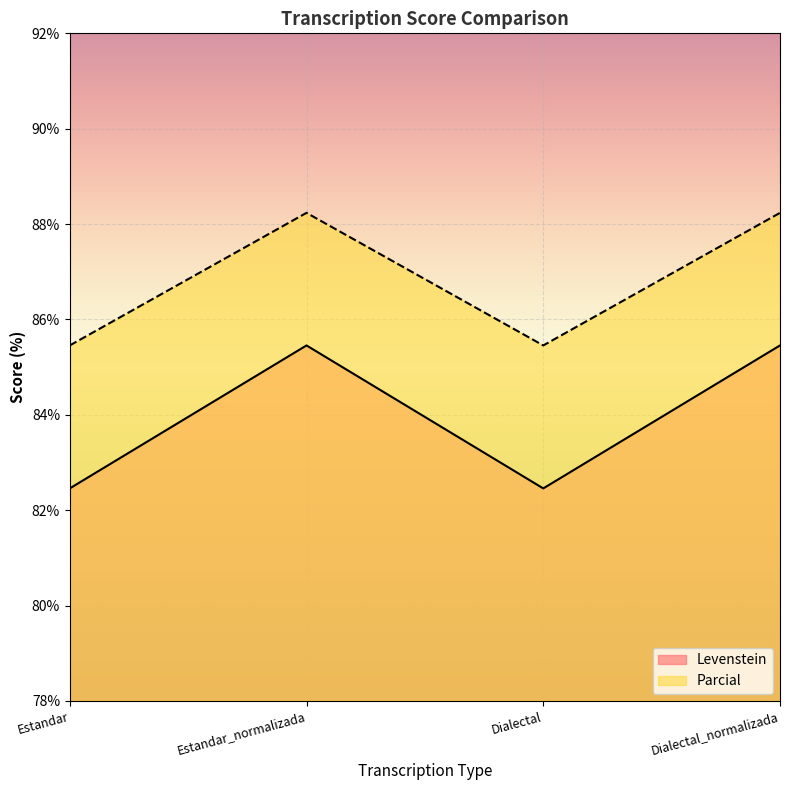

Does the chart display data point markers on the line(s)?

No